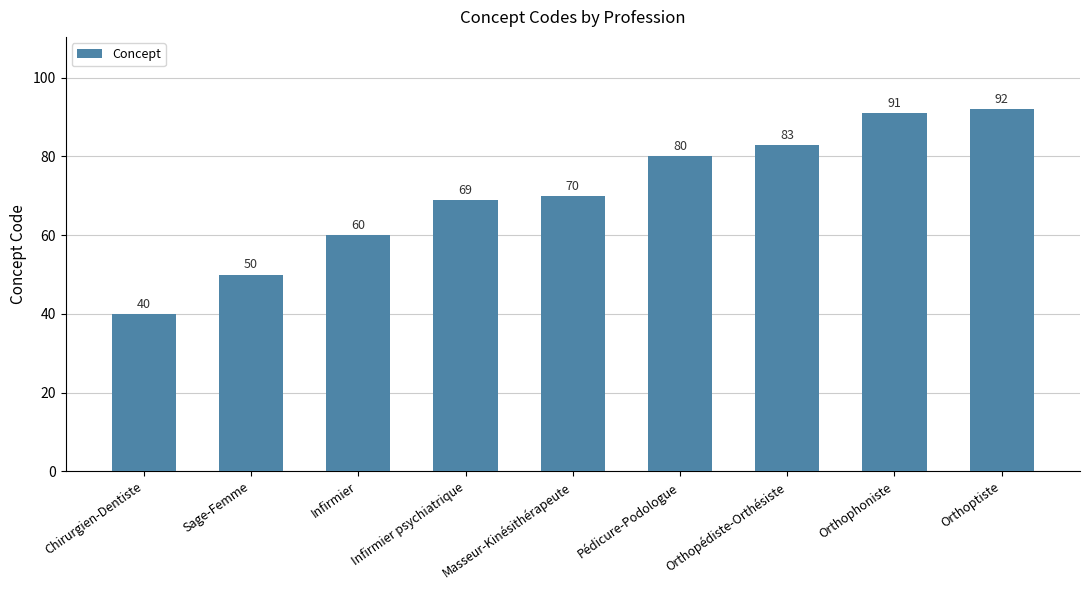

True or false: the data shows 54 at Orthopédiste-Orthésiste.

False